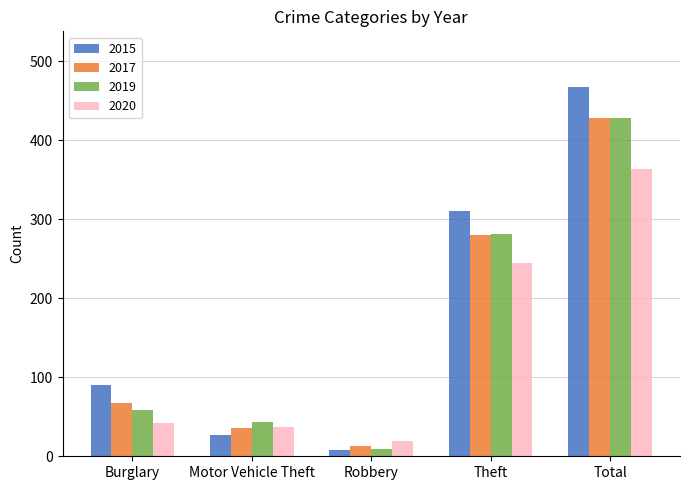

At which category is the sum across all series the highest?

Total